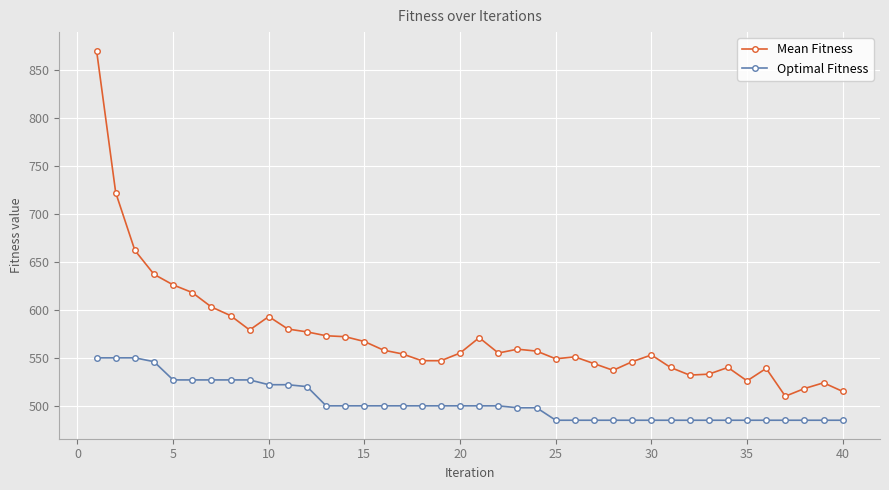

Which series has the largest range (max minus min)?

Mean Fitness